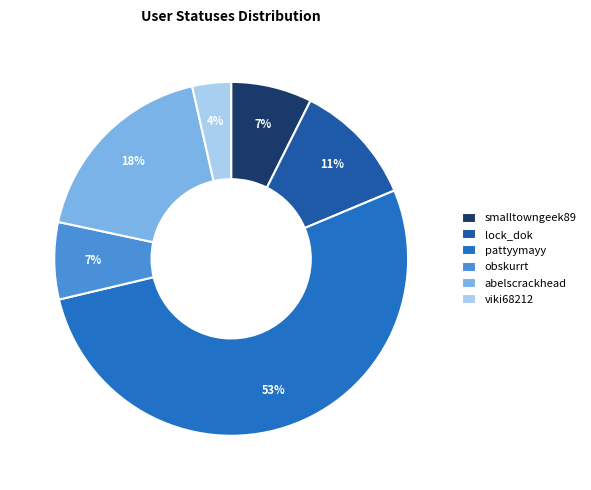

To the nearest percent, what is the average slice percentage?

17%